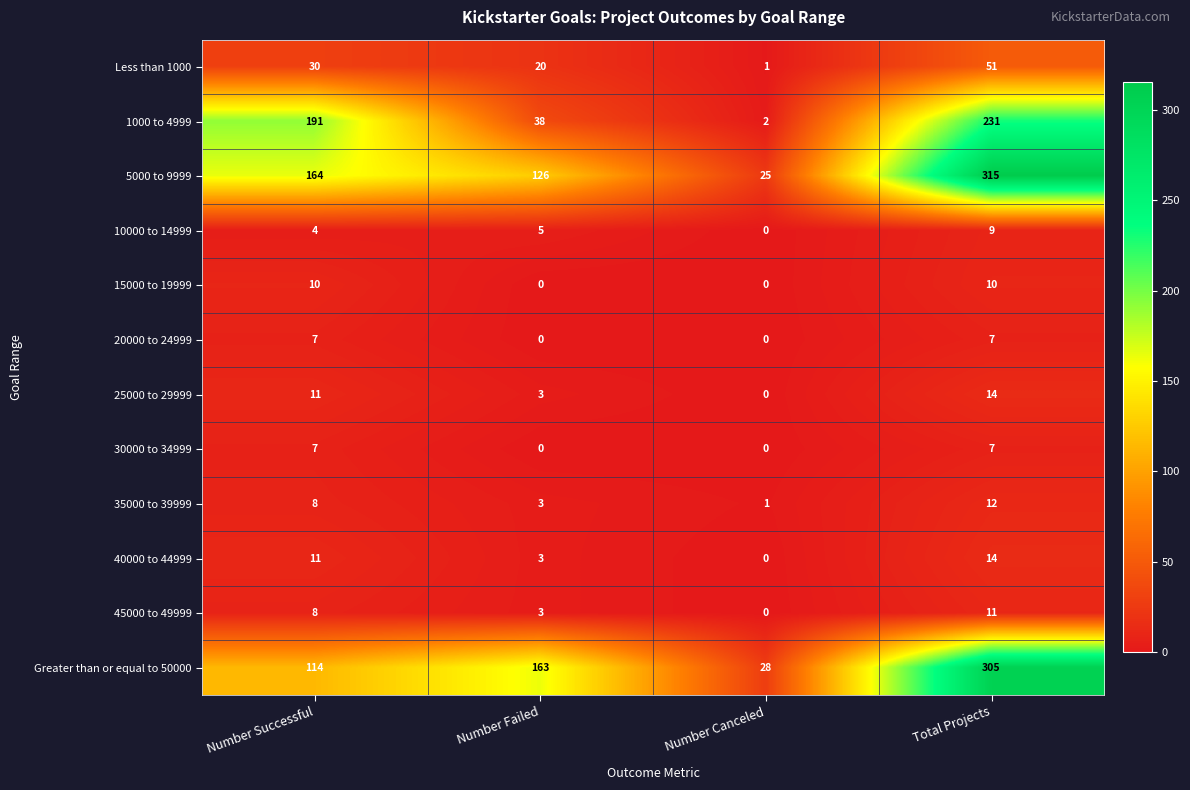

What is the difference between the highest and lowest values at Number Successful?

187